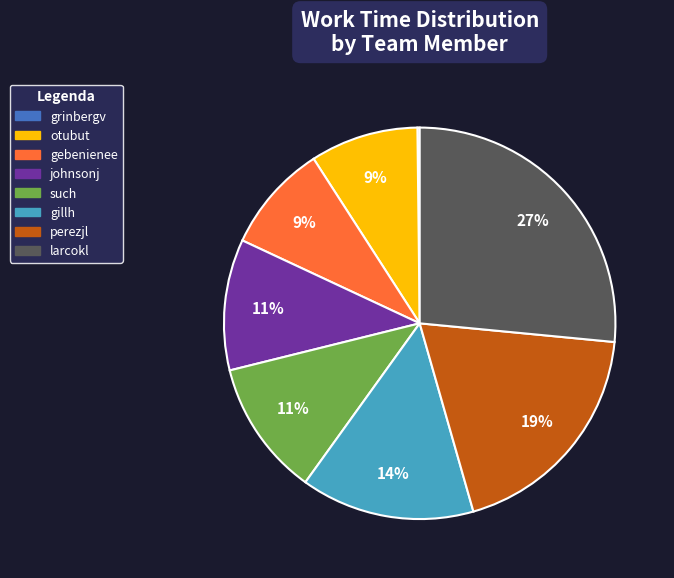

Do johnsonj and perezjl together represent more than half of the pie?

No